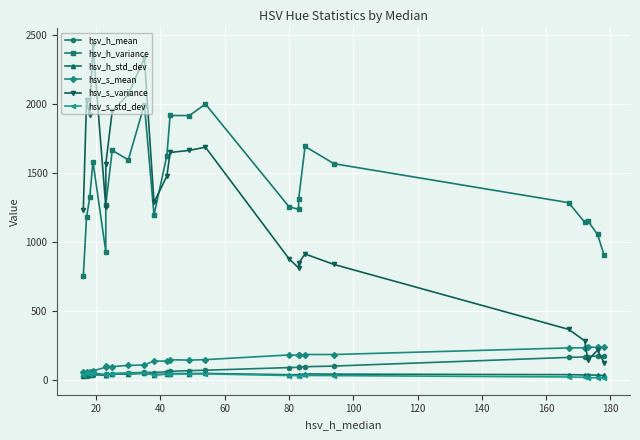

The value of hsv_h_variance at 200 is 2460.0. True or false?

False